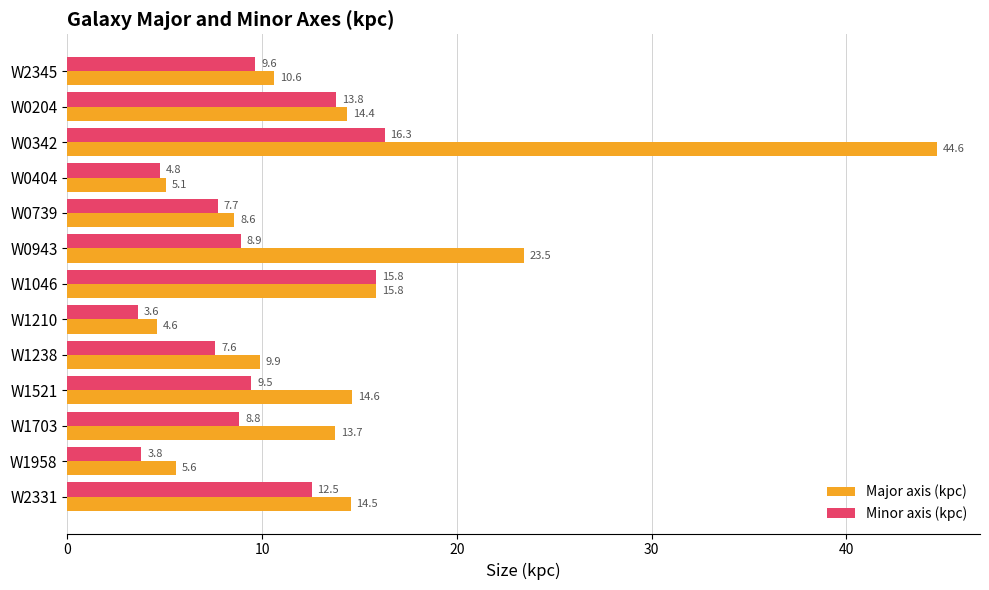

Rank the series by their average value, from lowest to highest.

Minor axis (kpc), Major axis (kpc)